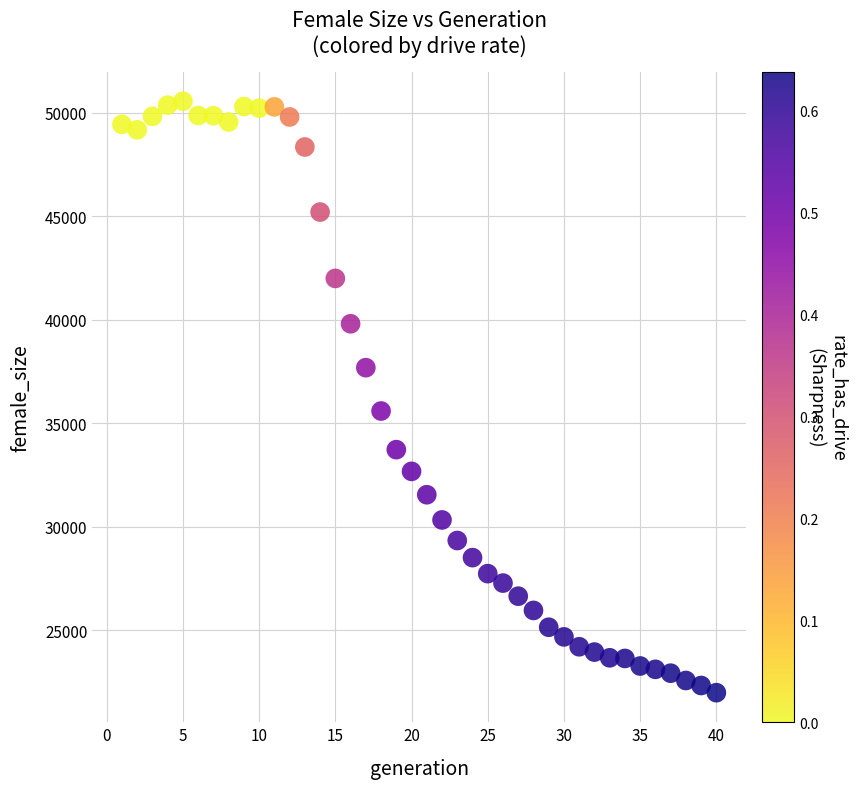

What is the range of Y values (max minus min)?

28560